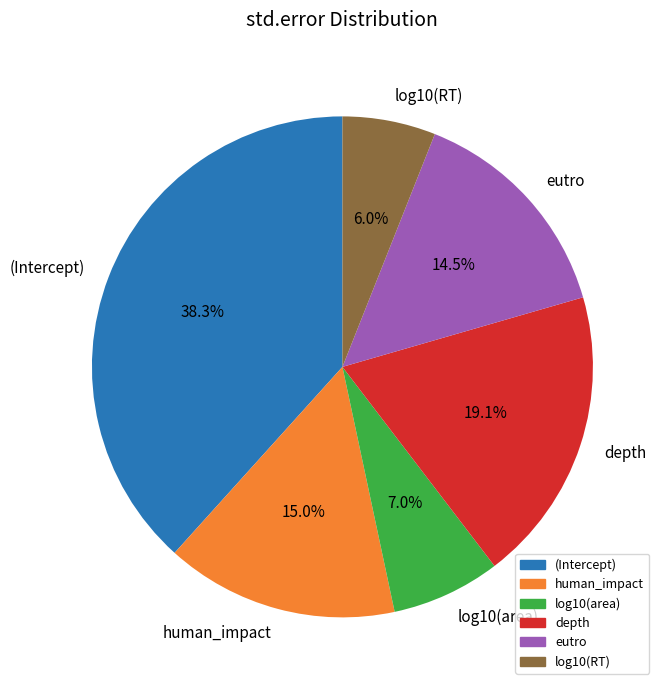

Which slice is the largest?

(Intercept)